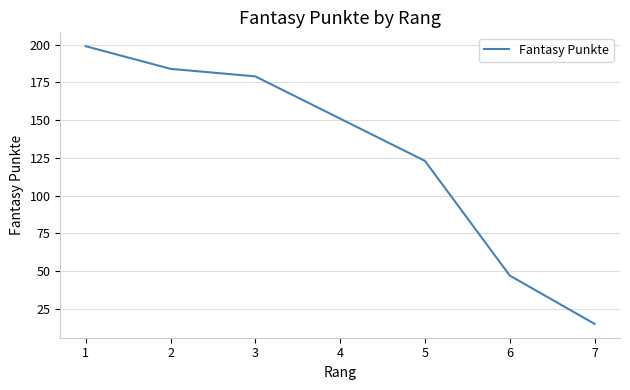

True or false: the data shows 47 at 6.

True